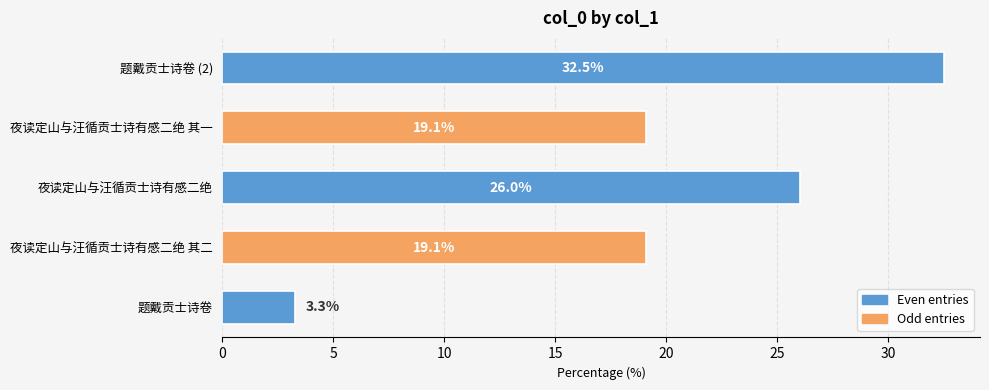

Reading top to bottom, transcribe all the data shown in this chart.

32.5	19.1	26.0	19.1	3.3